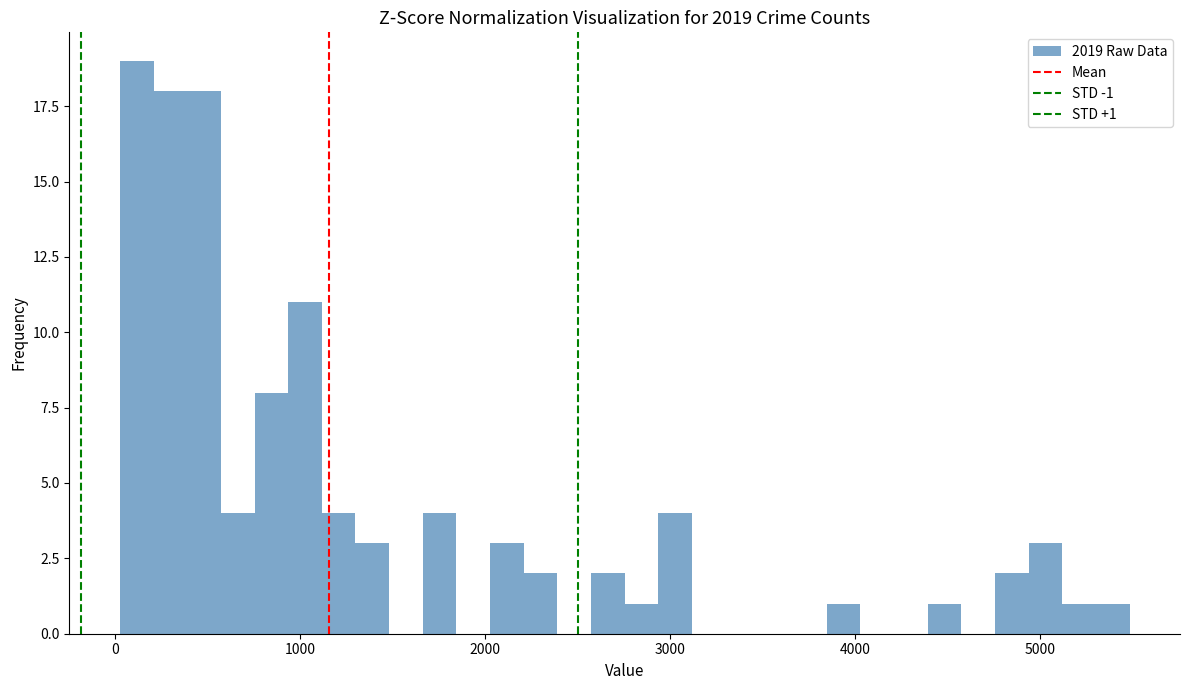

Around what value on the x-axis is the tallest bar? Give the approximate position of its centre, as read against the axis.

100